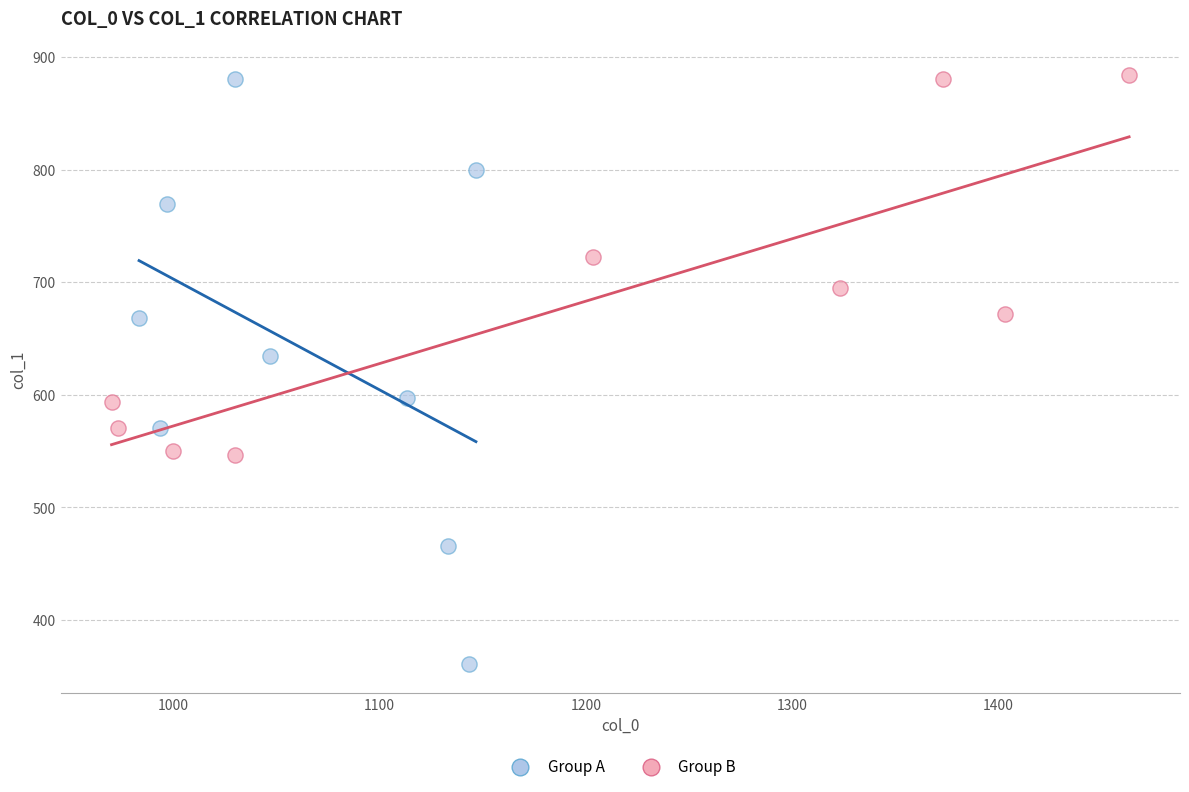

Which series has the largest Y range (max minus min)?

Group A